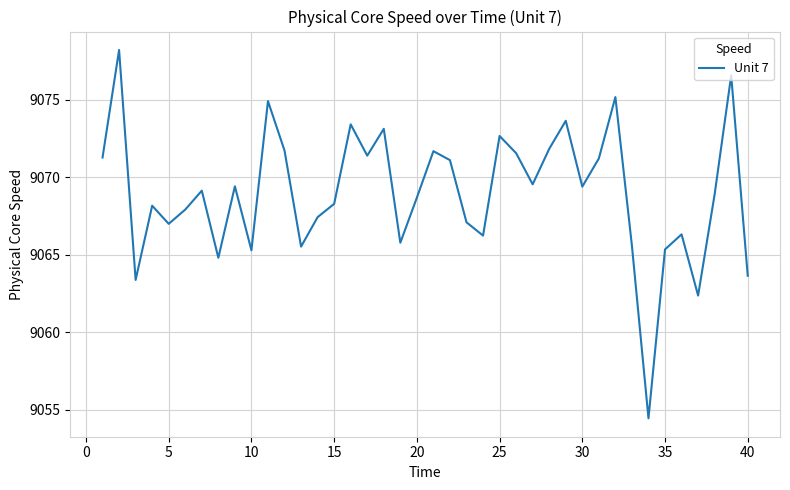

What is the greatest value displayed?

9078.2